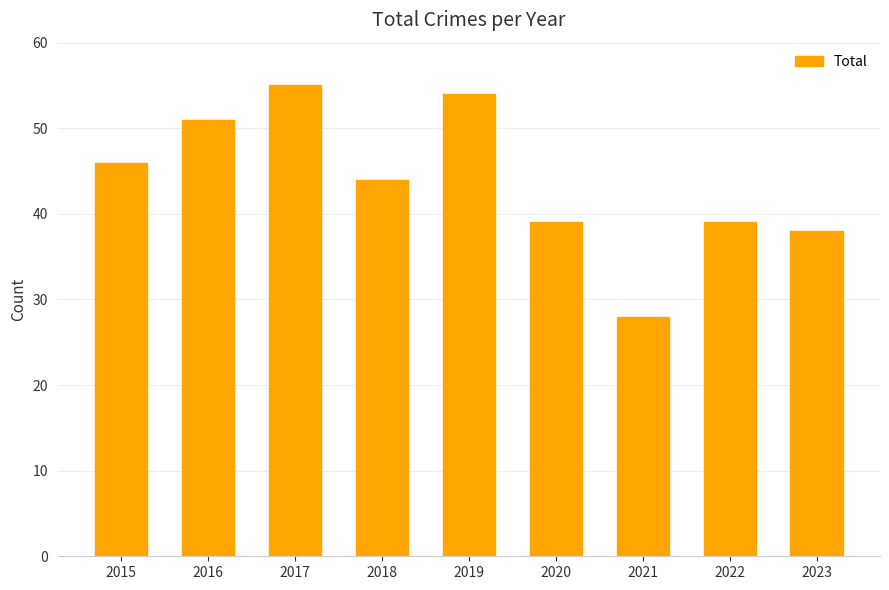

Count the number of categories in the chart.

9